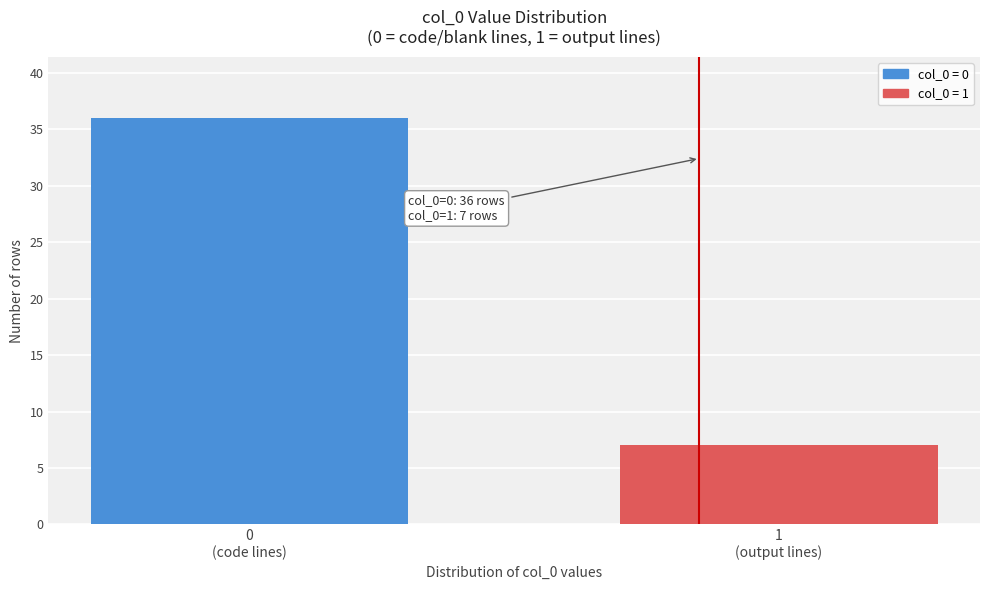

Reading right to left, transcribe all the data shown in this chart.

7	36